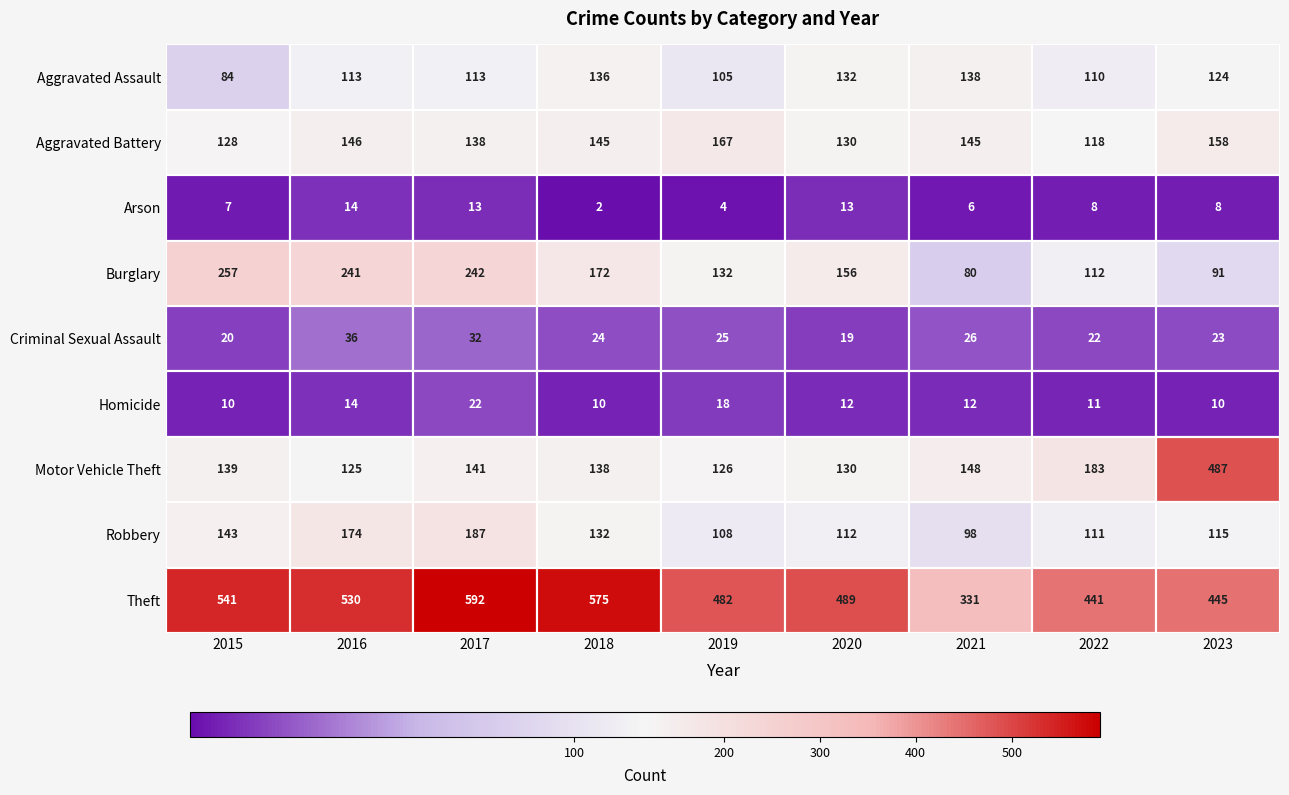

How many categories are shown in the chart?

9